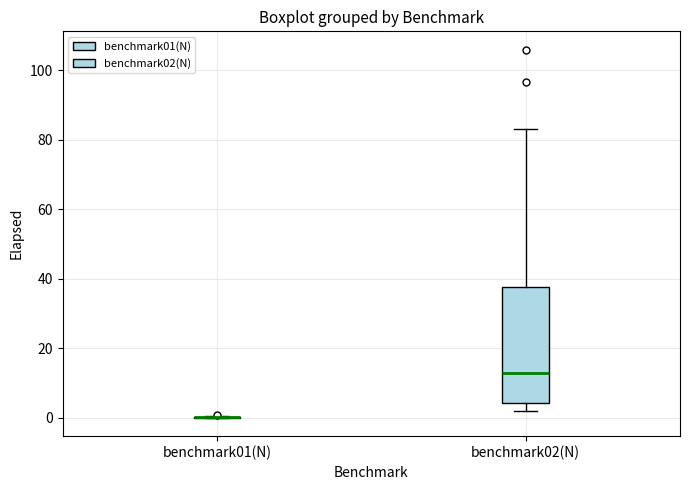

Where is the upper edge of the box for benchmark02(N) on the y-axis? The values are not printed on the chart, so give them approximately, as read against the axis.

38